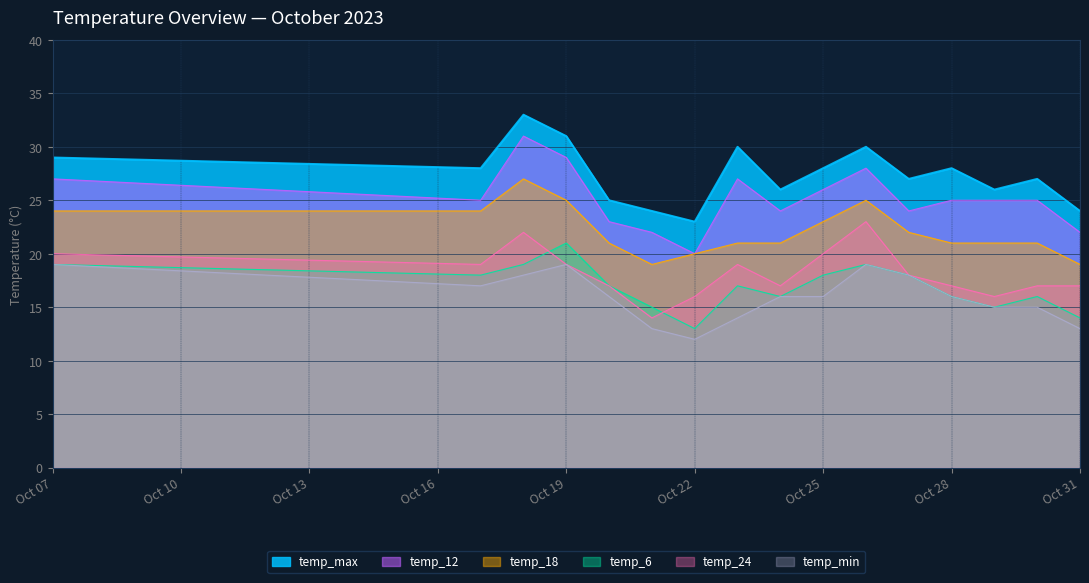

Is the value of temp_18 at 2023-10-30 greater than the value of temp_min at 2023-10-30?

Yes